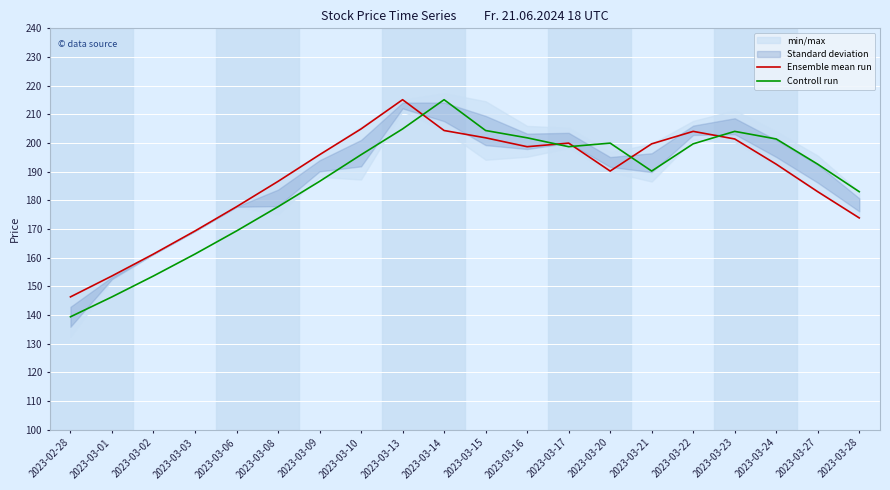

At which label does Ensemble mean run reach its peak?

2023-03-13